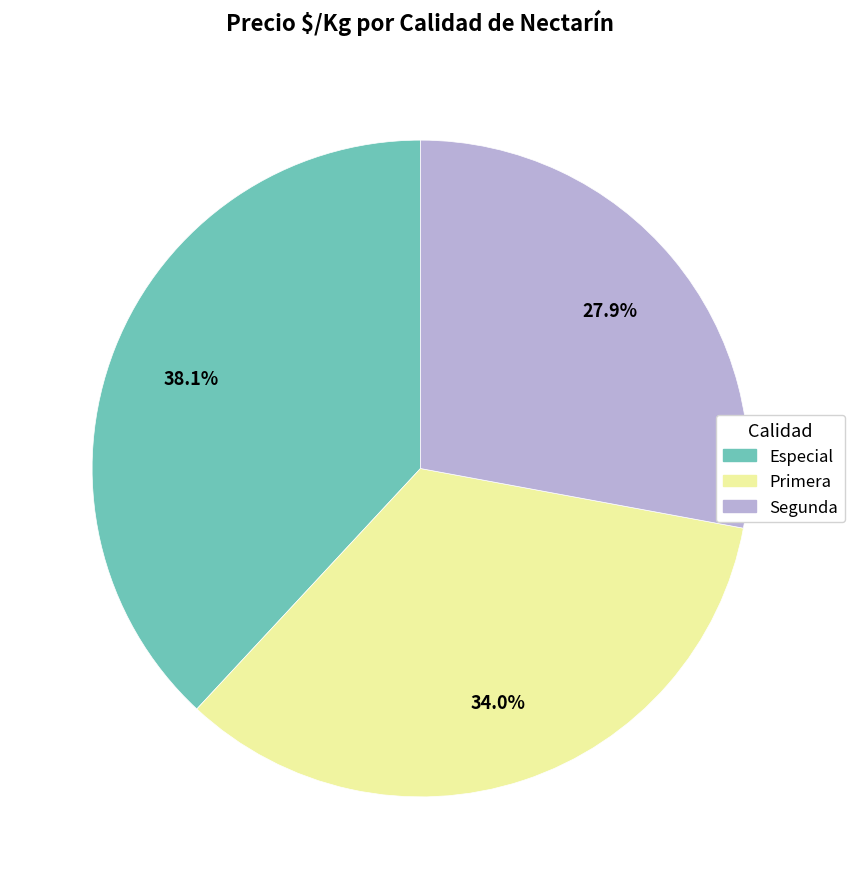

Rank the categories by value from lowest to highest.

Segunda, Primera, Especial